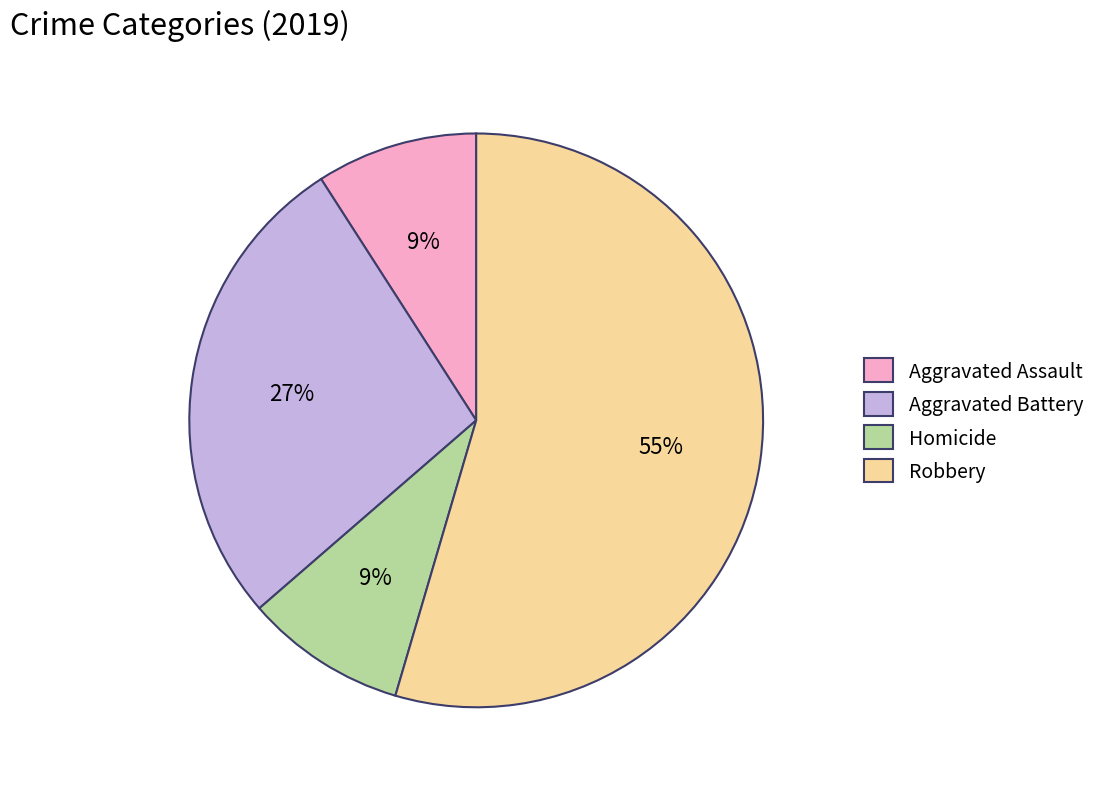

To the nearest percent, what percentage of the pie is Aggravated Assault?

9%